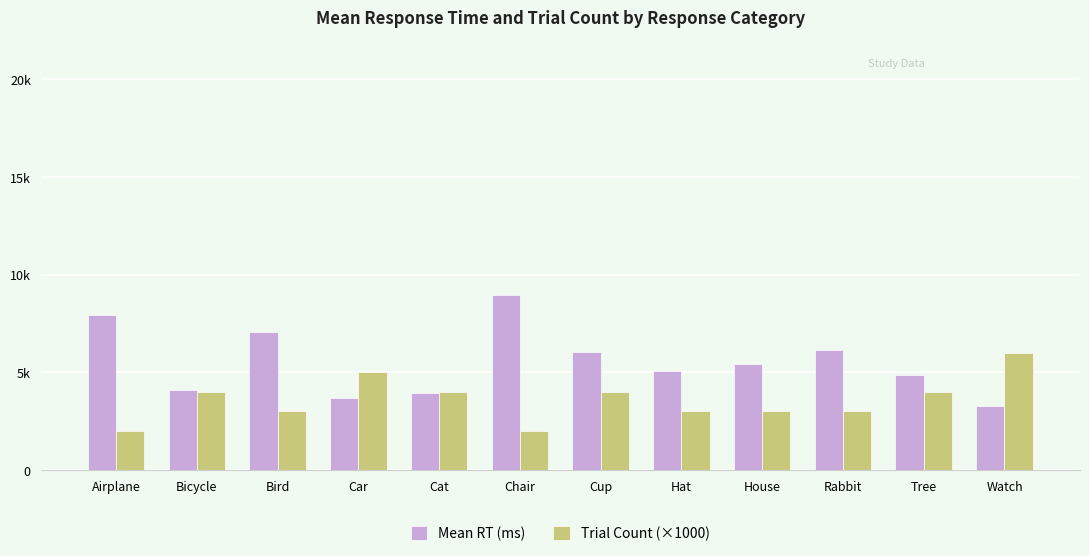

Rank the series at Cup from highest to lowest value.

Mean RT (ms), Trial Count (×1000)